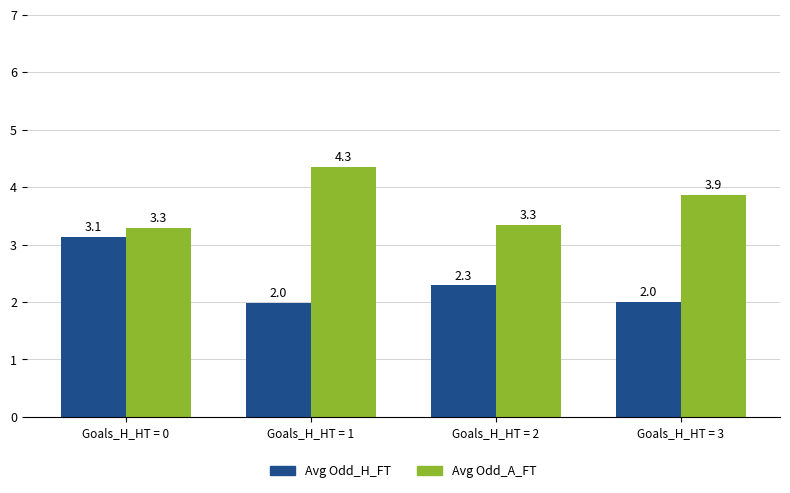

The Avg Odd_A_FT series shows 4.3 at Goals_H_HT = 1. True or false?

True